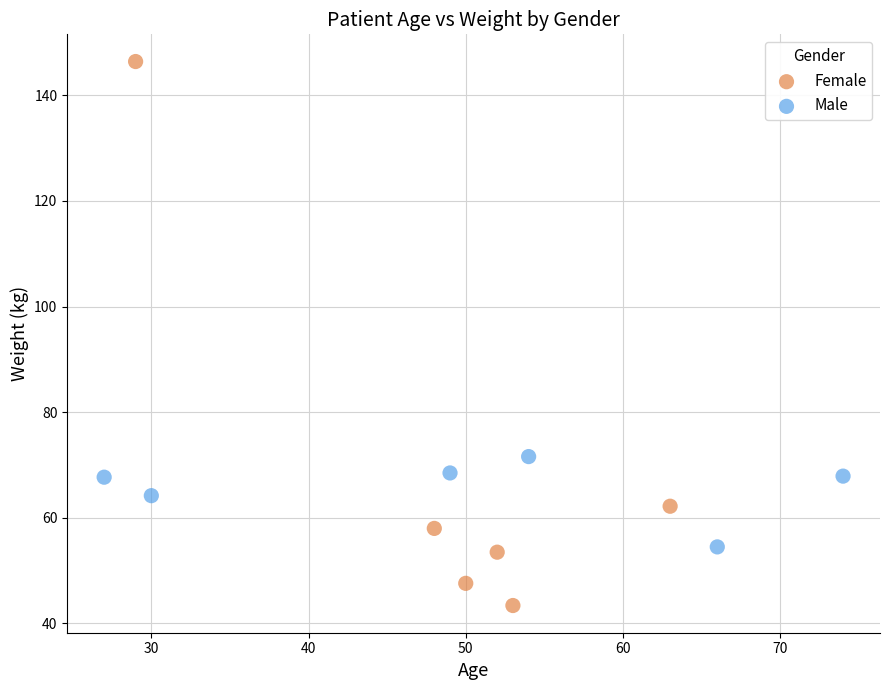

Which series has the widest spread of Y values?

Female